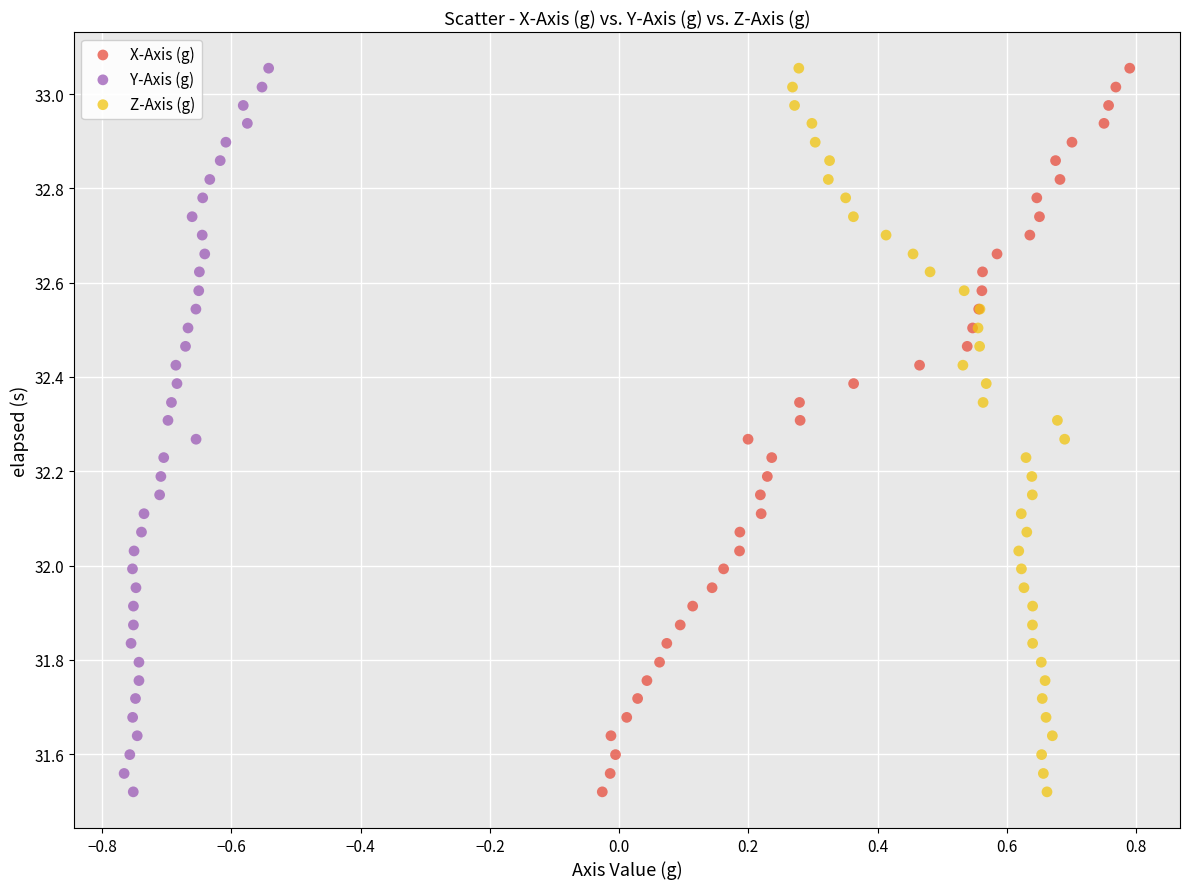

What are all the series names shown in the legend?

X-Axis (g), Y-Axis (g), Z-Axis (g)